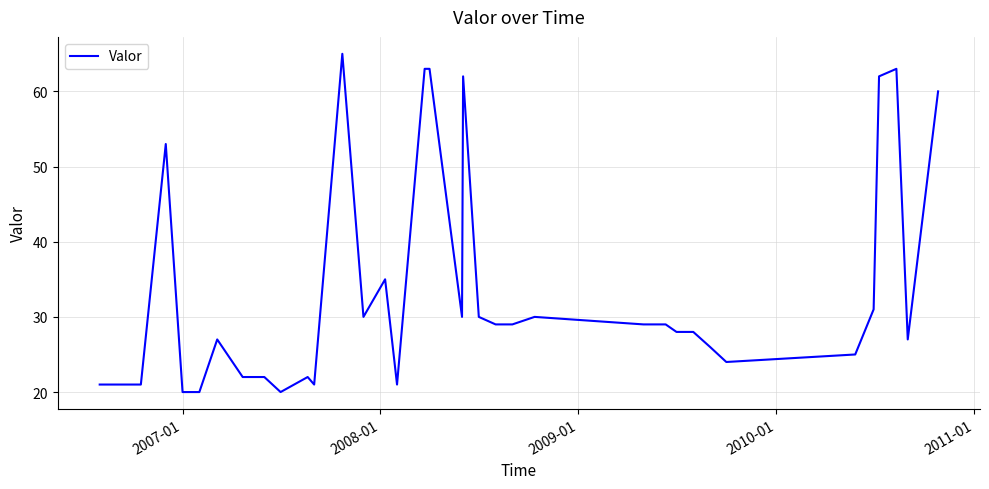

What is the minimum value shown in the chart?

20